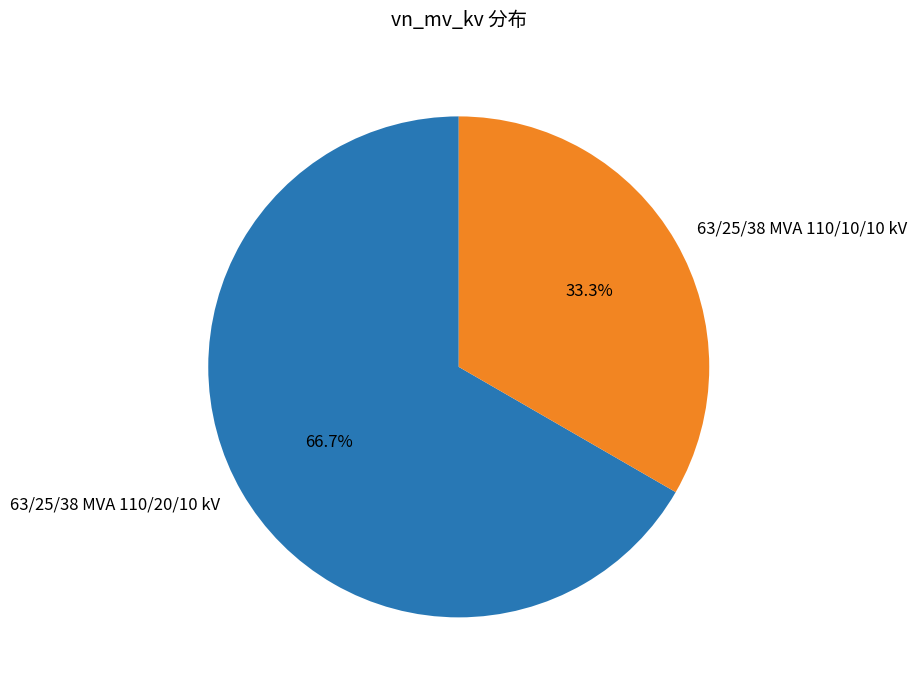

Does any single category account for the majority?

Yes